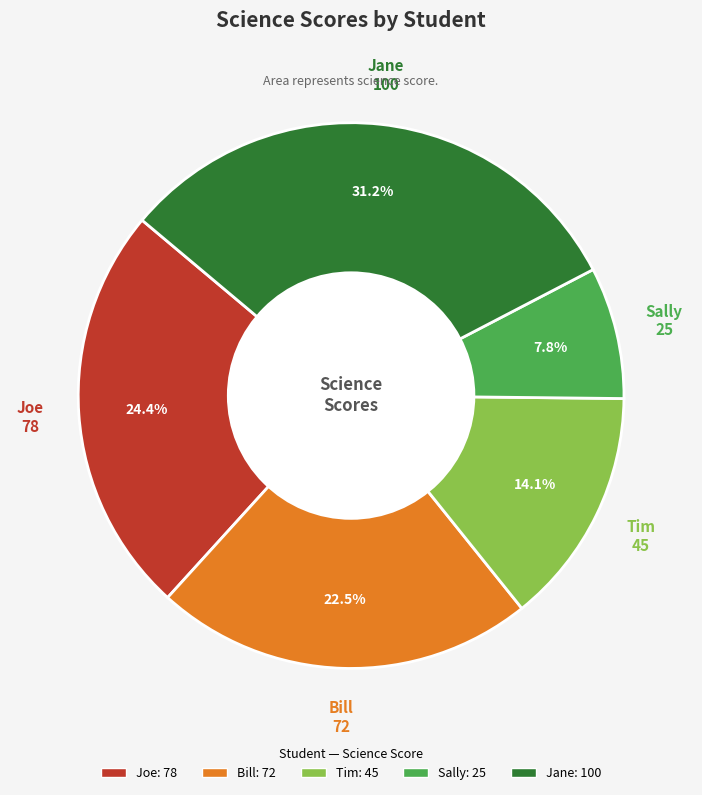

Does Jane account for over 50% of the chart?

No